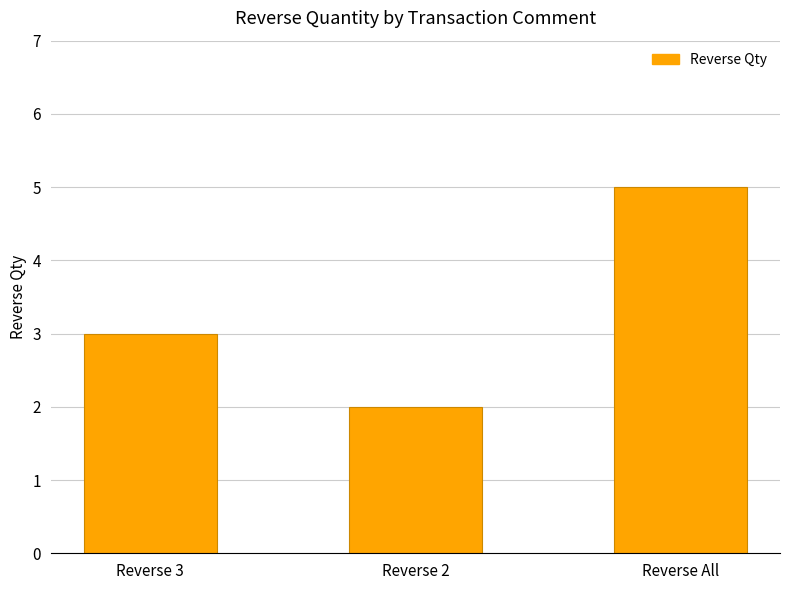

Which category has the lowest value across all series?

Reverse 2